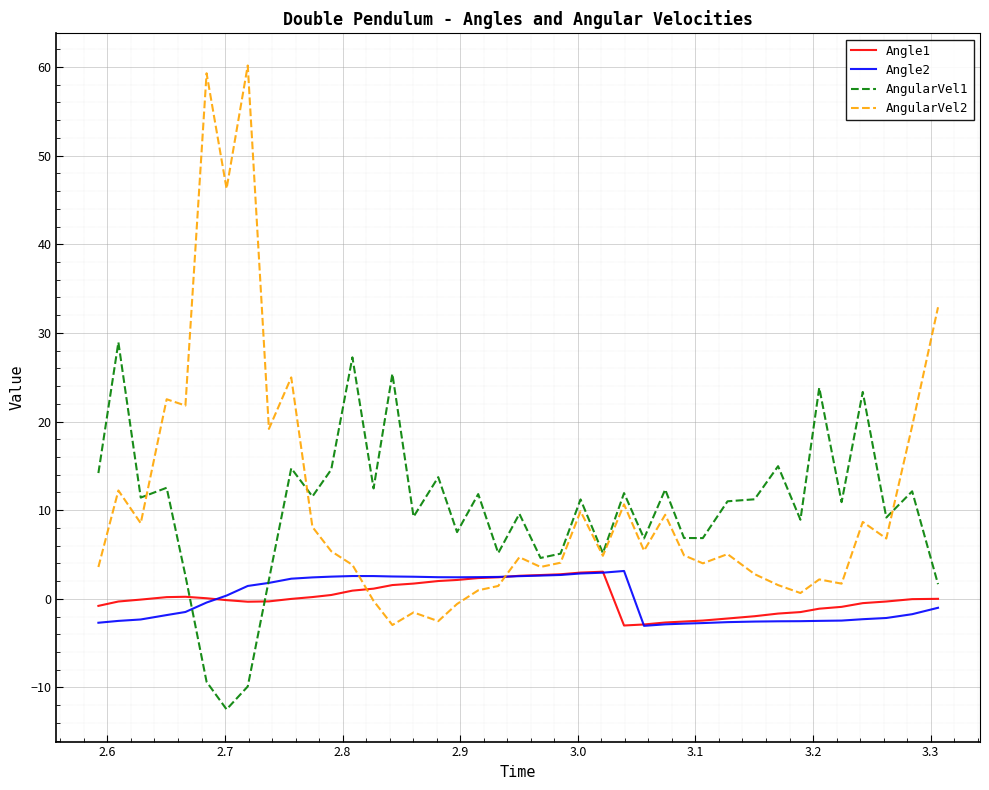

What is the maximum value shown in the chart?

60.2